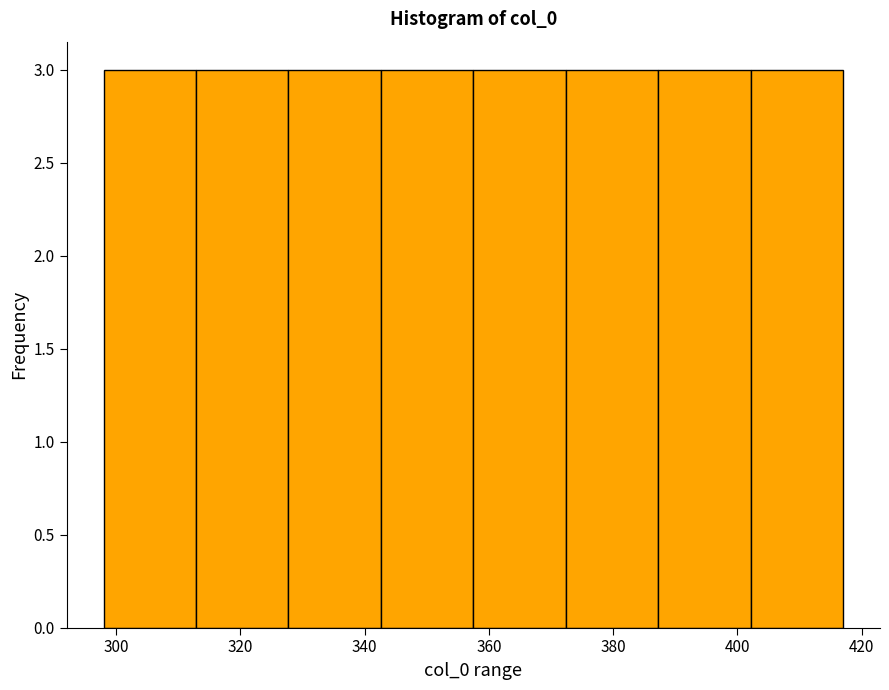

How tall is the bar that spans 342 to 358 on the x-axis? Neither the bar edges nor the heights are printed on the chart, so give them approximately, as read against the axes.

3